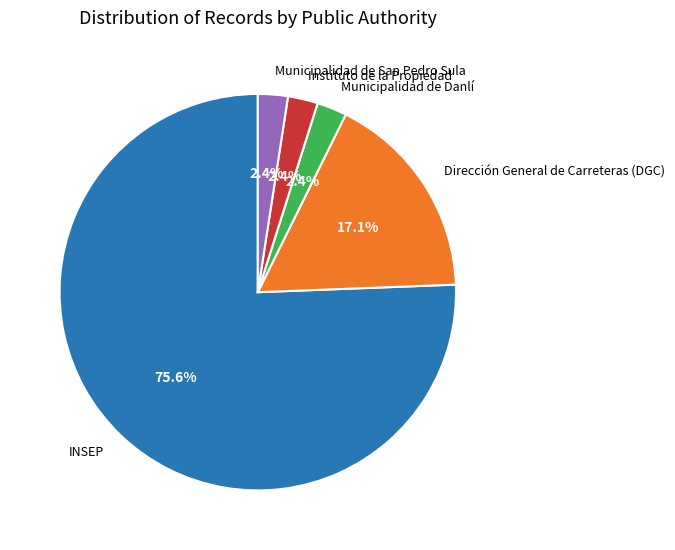

How much of the chart is everything except Municipalidad de San Pedro Sula?

97.6%